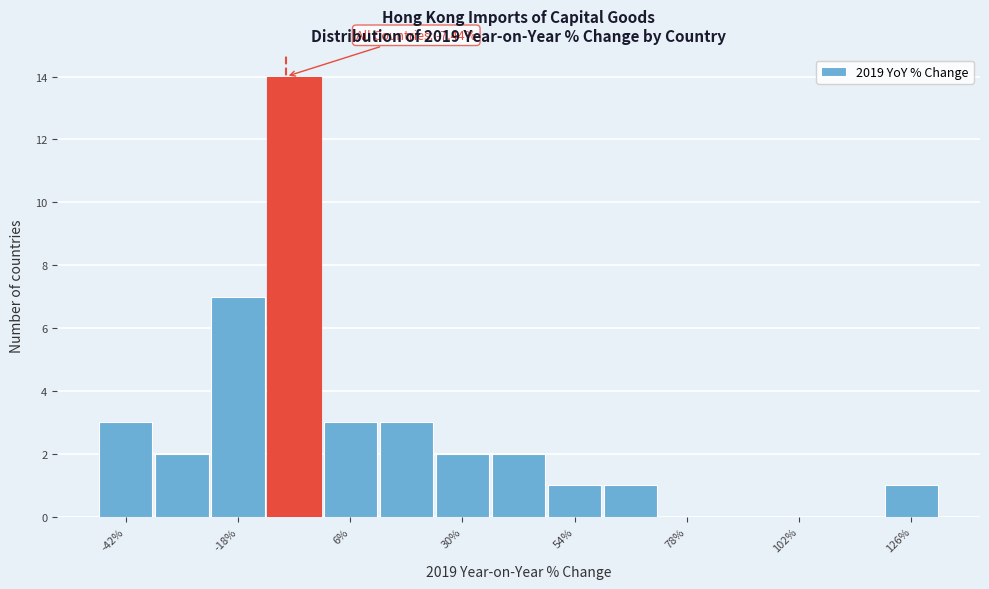

Around what value on the x-axis is the tallest bar? Give the approximate position of its centre, as read against the axis.

-5